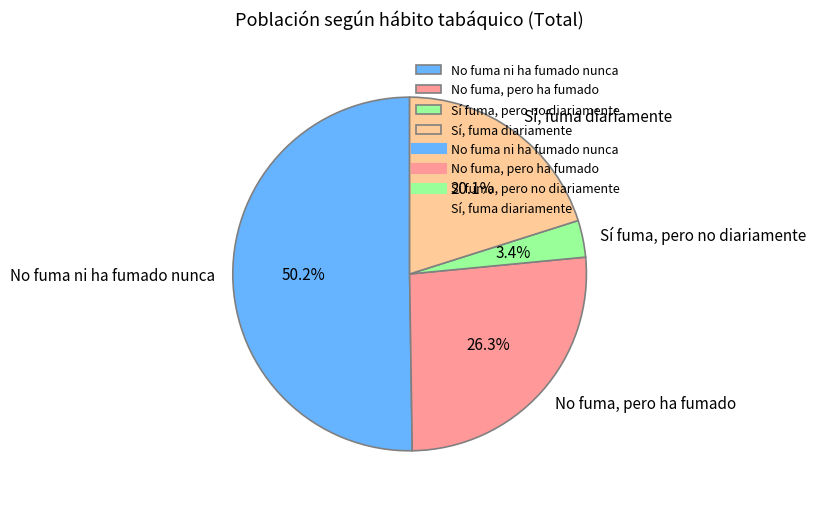

Combined, do Sí, fuma diariamente and No fuma ni ha fumado nunca account for over 50%?

Yes